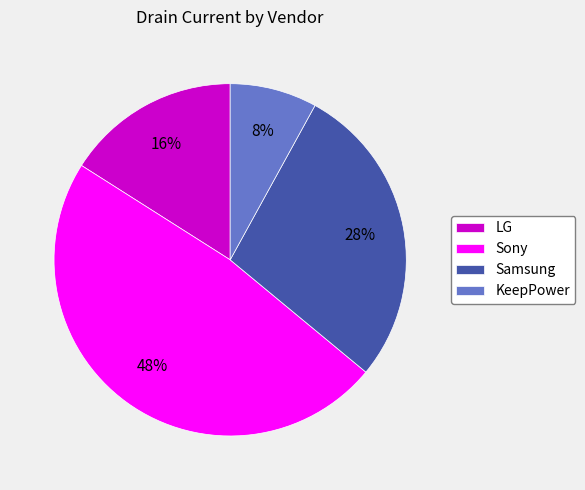

What percentage is the KeepPower slice, to the nearest percent?

8%